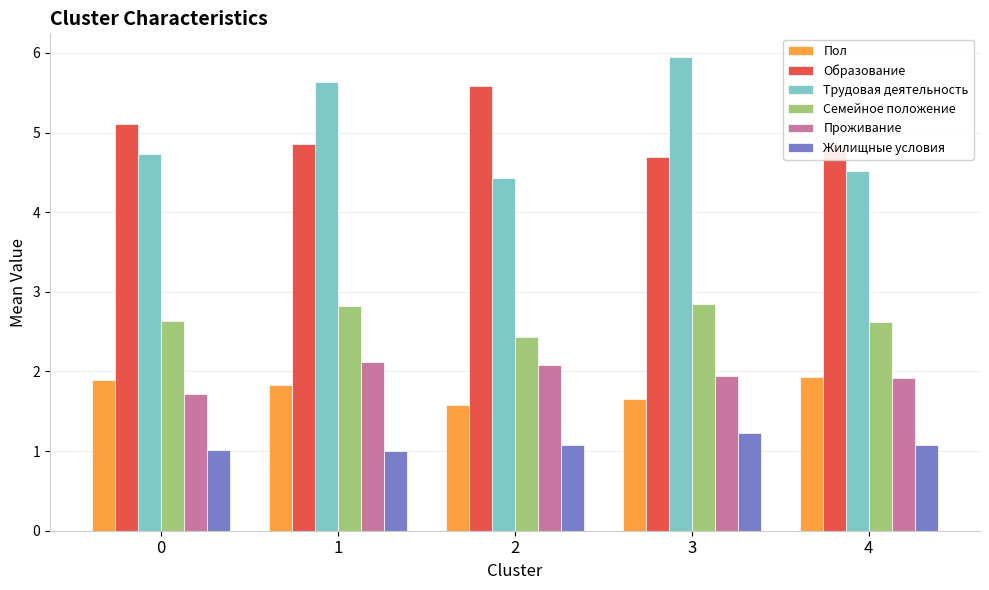

What is the average value of the Трудовая деятельность series?

5.1